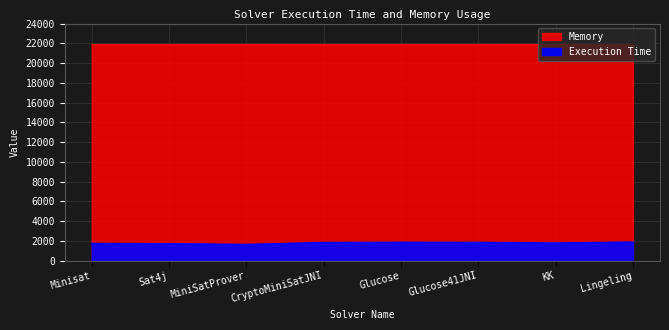

True or false: Execution Time and Memory intersect in this chart.

False